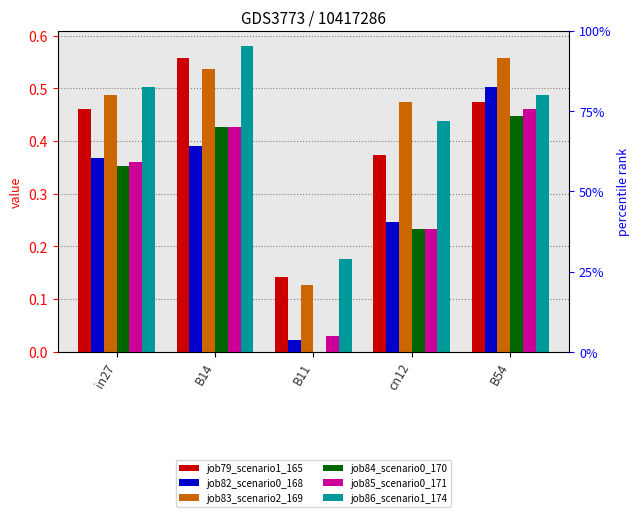

What position from the right is in27?

5